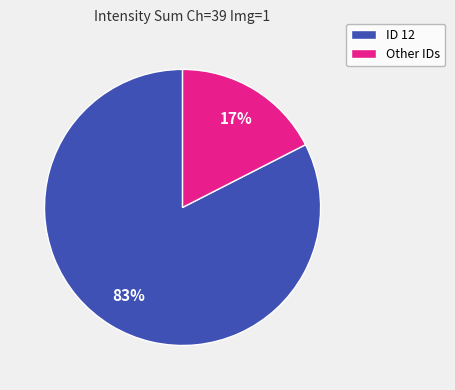

To the nearest percent, what is the average slice percentage?

50%